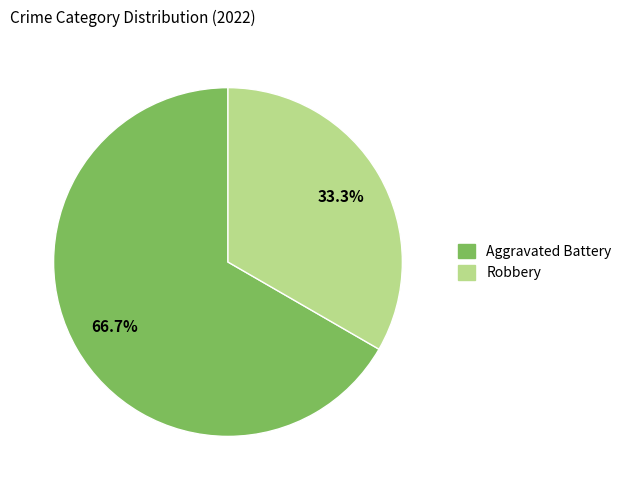

How many segments does this pie chart have?

2